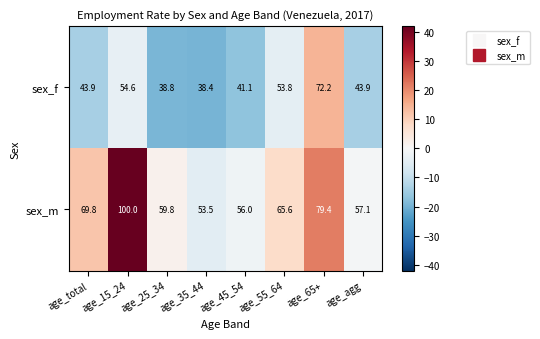

Count the number of categories in the chart.

8